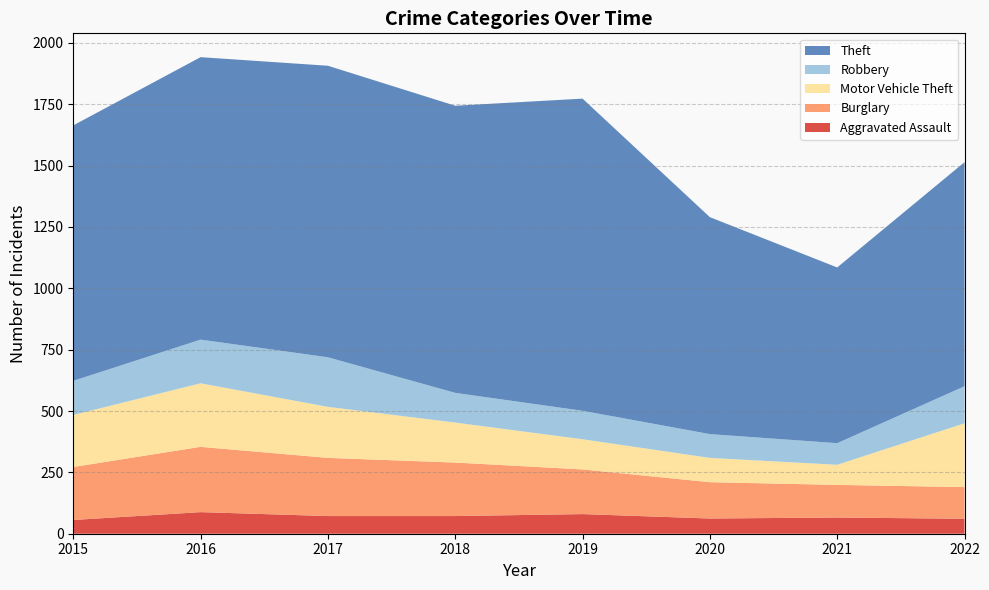

Reading left to right, extract all data points from this chart.

Aggravated Assault: 2015=56	2016=88	2017=72	2018=72	2019=80	2020=62	2021=66	2022=61
Burglary: 2015=216	2016=266	2017=237	2018=218	2019=182	2020=148	2021=133	2022=129
Motor Vehicle Theft: 2015=212	2016=259	2017=208	2018=163	2019=123	2020=99	2021=82	2022=260
Robbery: 2015=139	2016=178	2017=202	2018=121	2019=116	2020=97	2021=88	2022=151
Theft: 2015=1041	2016=1151	2017=1188	2018=1170	2019=1272	2020=884	2021=716	2022=913